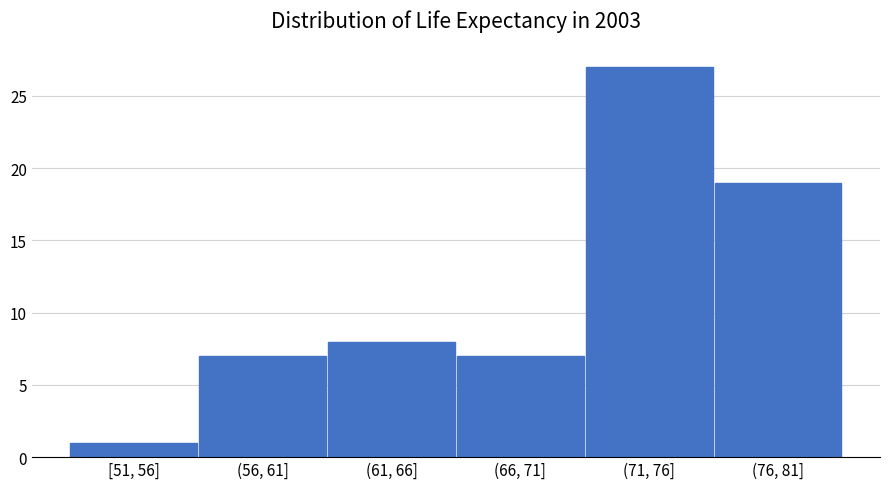

Reading left to right, transcribe all the data shown in this chart.

1	7	8	7	27	19